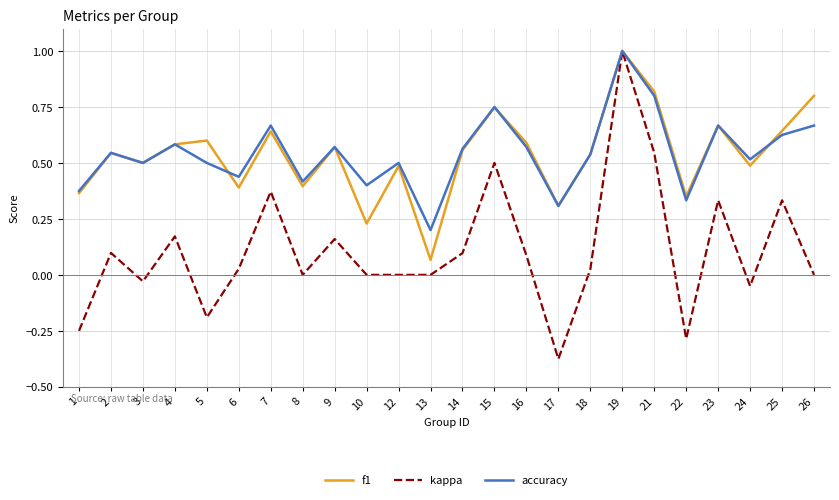

True or false: kappa has a value of 0.2 at 9.

True